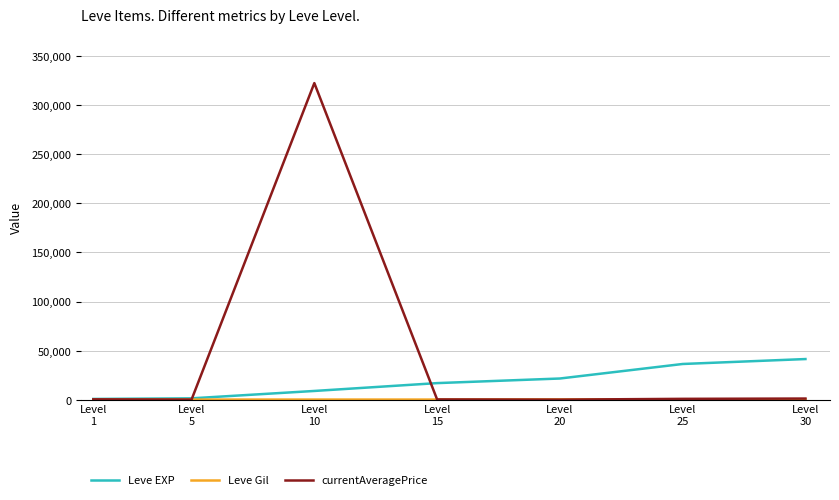

Which series has the largest total across all categories?

currentAveragePrice